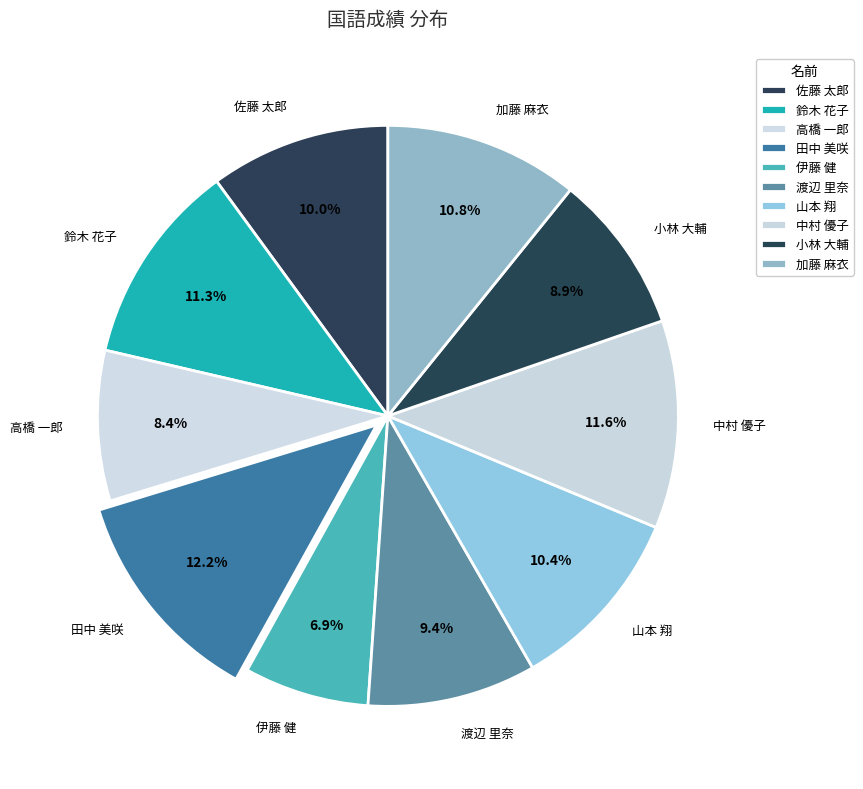

Does any single category account for the majority?

No